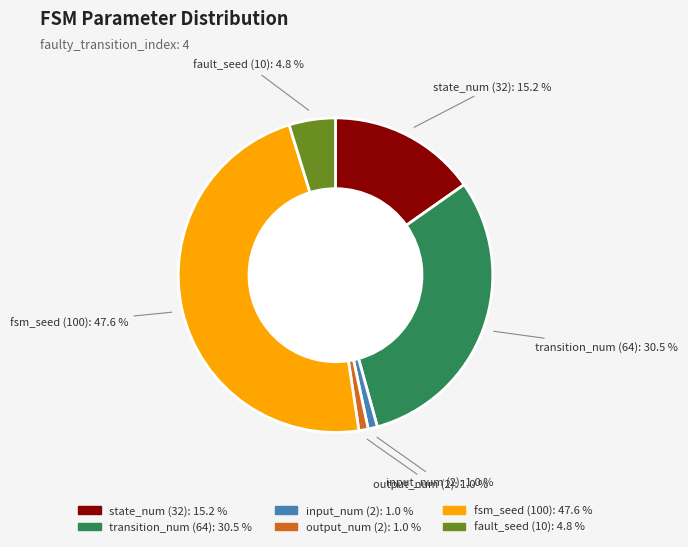

Count the number of slices in the pie.

6